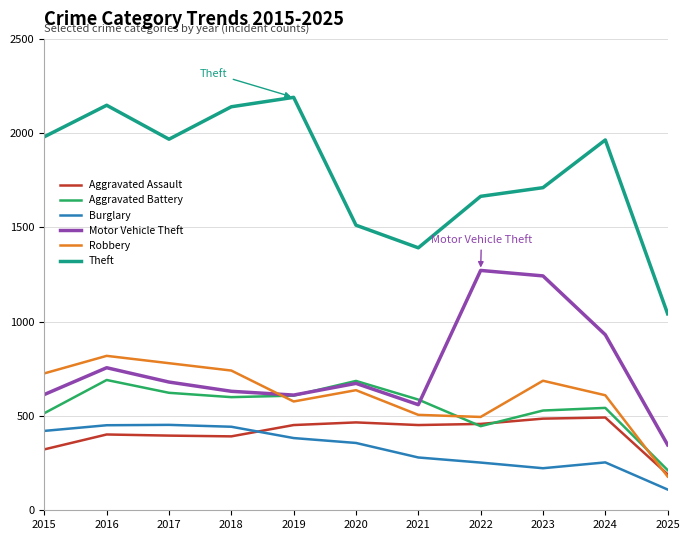

What is the greatest value displayed?

2190